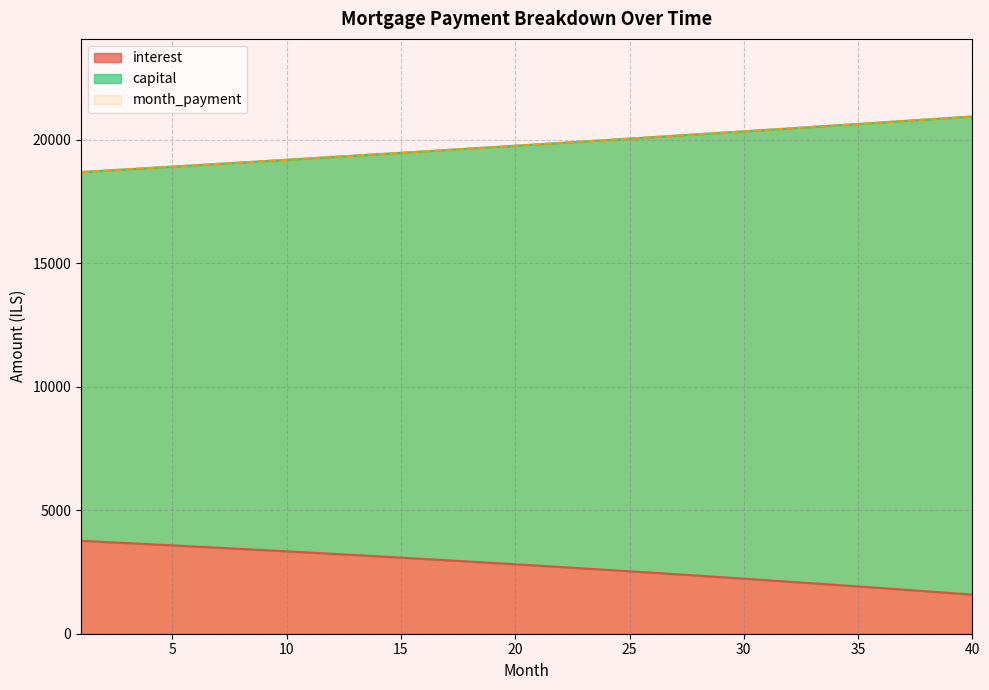

List the labels in order of month_payment value, smallest first.

1, 2, 3, 4, 5, 6, 7, 8, 9, 10, 11, 12, 13, 14, 15, 16, 17, 18, 19, 20, 21, 22, 23, 24, 25, 26, 27, 28, 29, 30, 31, 32, 33, 34, 35, 36, 37, 38, 39, 40